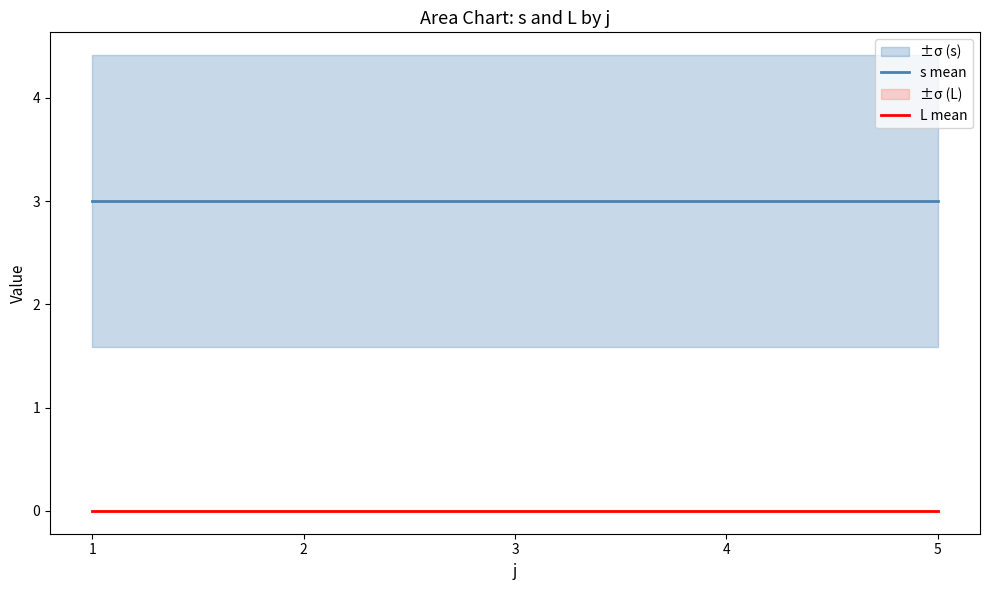

True or false: s mean has more than 1 interior local peaks.

False